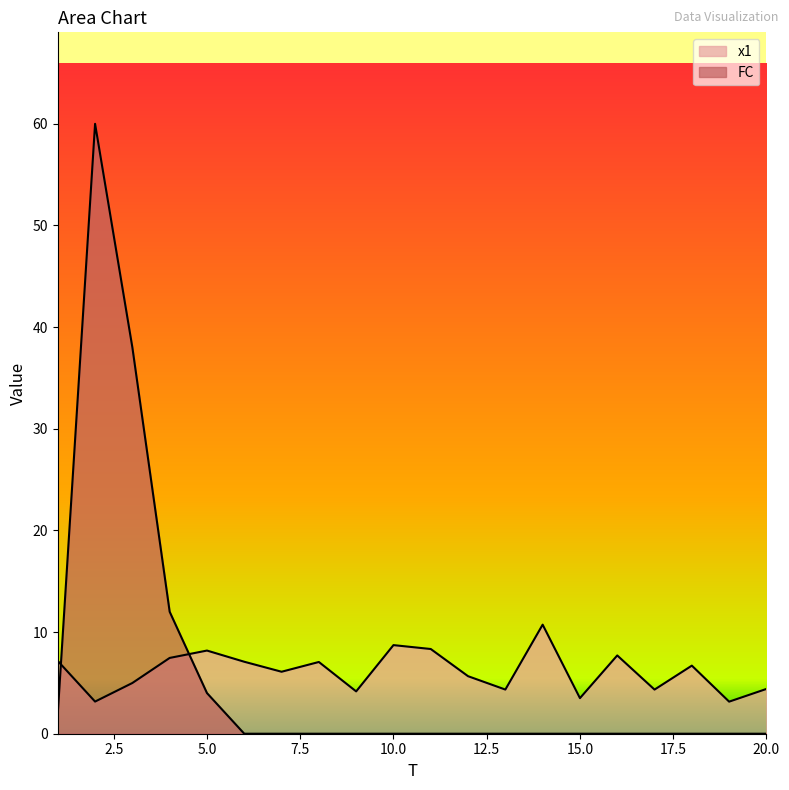

What is the maximum value shown in the chart?

60.0